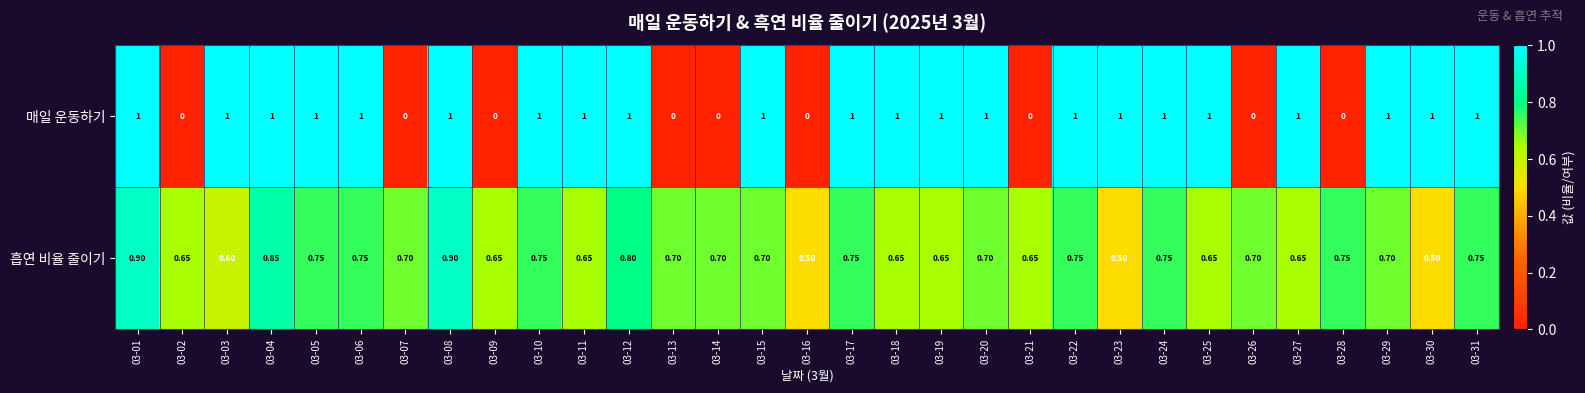

List the series in order of their peak value, lowest first.

흡연 비율 줄이기, 매일 운동하기